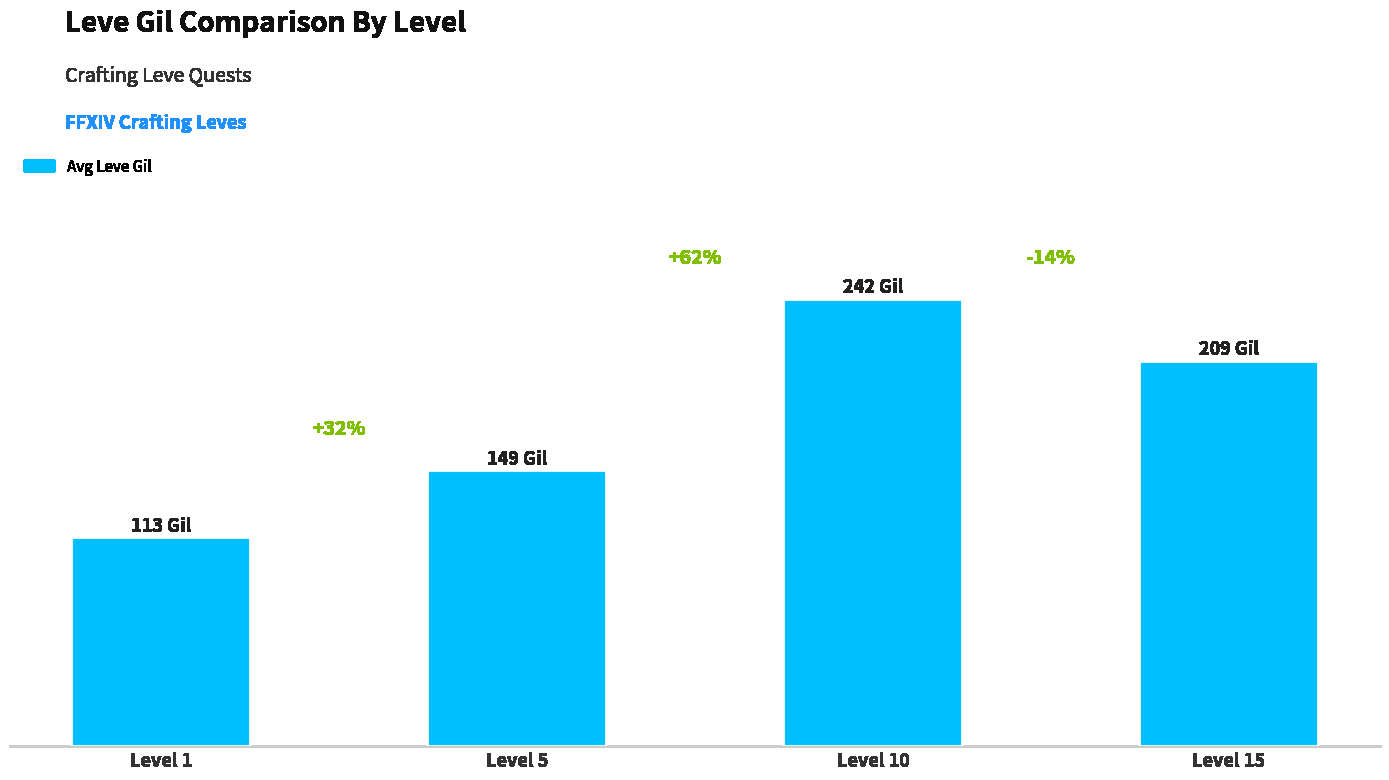

Read the value at Level 15.

209.0